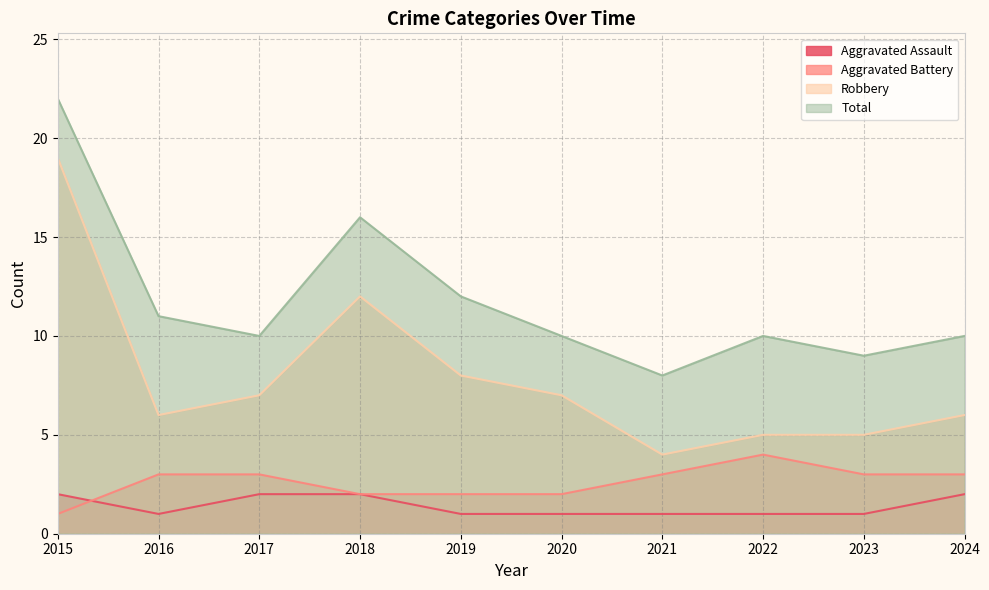

What is the approximate value of Total at 2016, to the nearest 10?

10